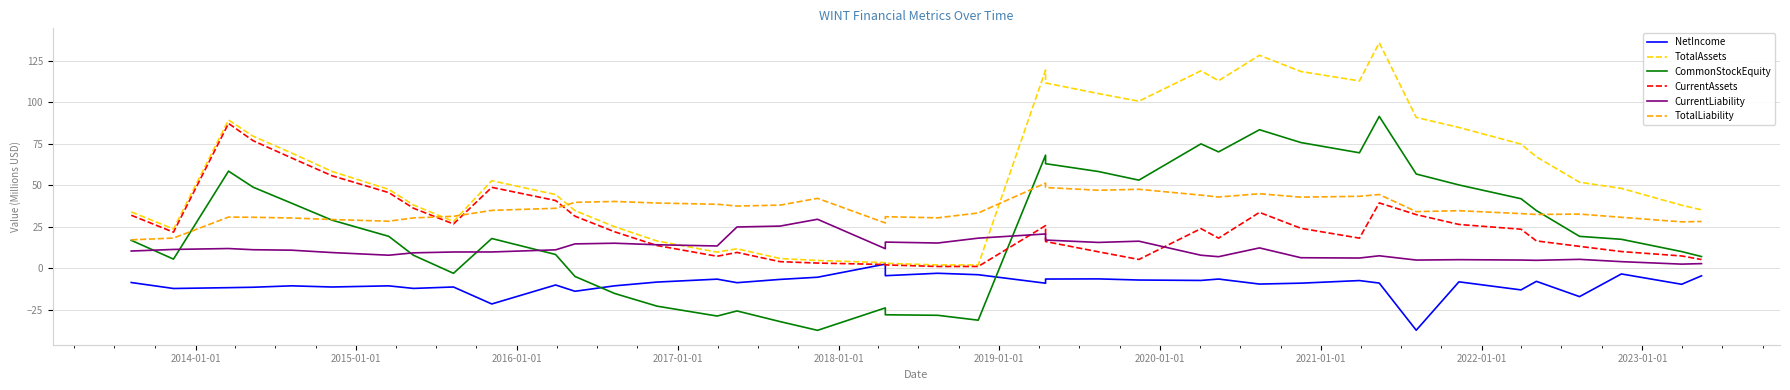

True or false: TotalAssets has a value of 129.7 at 2015-01-01.

False